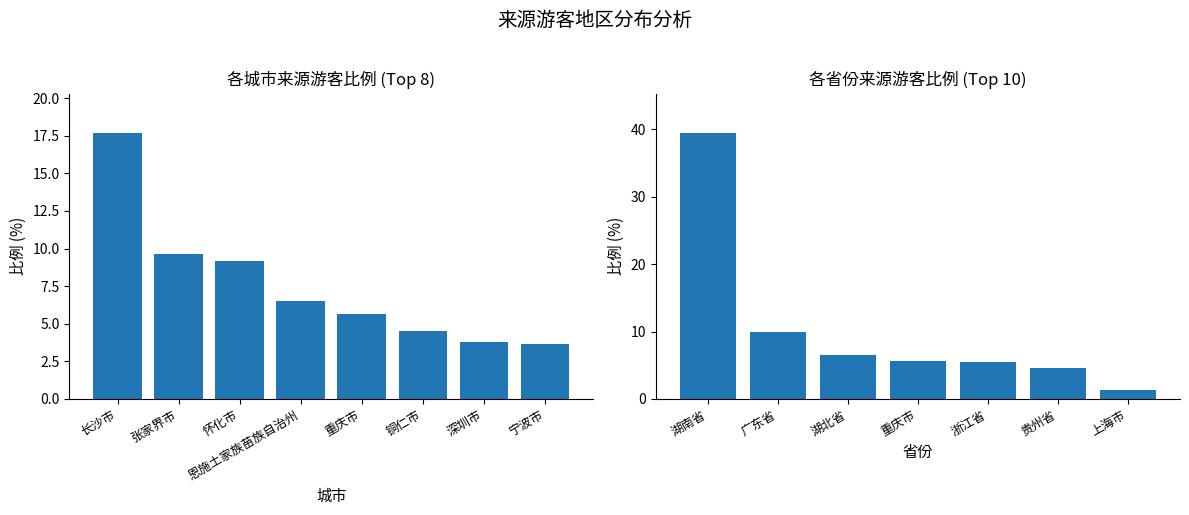

Between 上海市 and 广东省, which is larger?

广东省